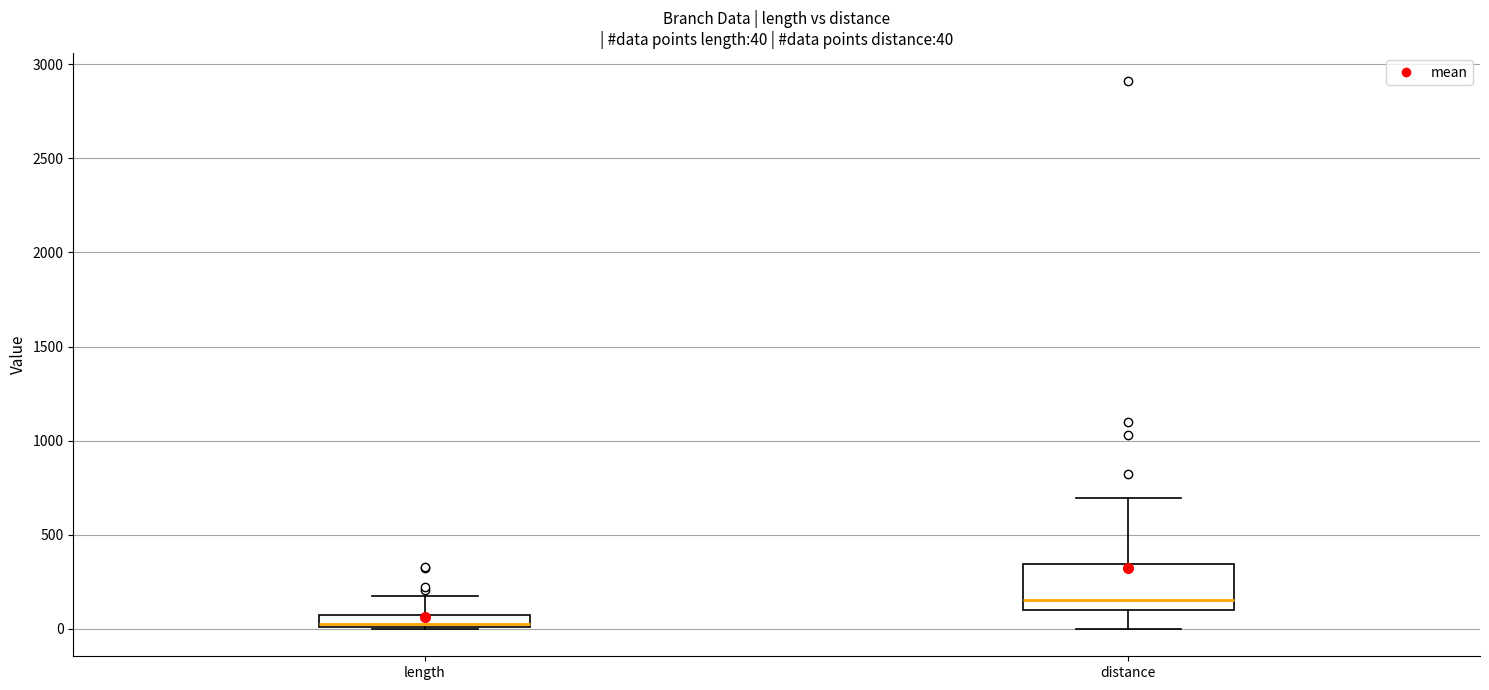

Comparing the boxes themselves (not the whiskers), which one is the tallest?

distance